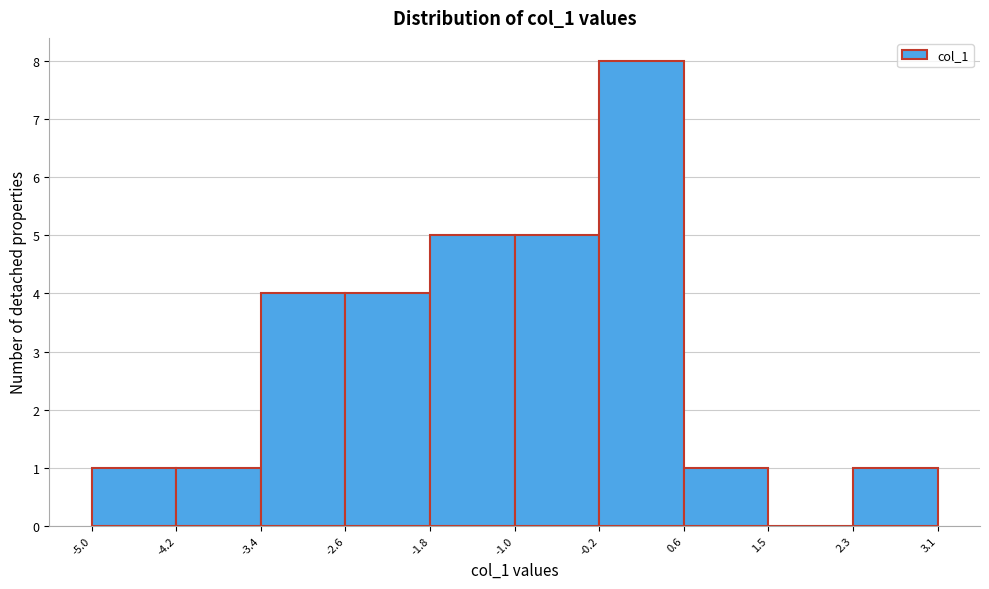

Reading left to right, transcribe this chart: for each bar, give the range it covers on the x-axis and its height. The values are not printed on the chart, so give them approximately, as read against the axis.

-5.0 to -4.2: 1
-4.2 to -3.4: 1
-3.4 to -2.6: 4
-2.6 to -1.8: 4
-1.8 to -1.0: 5
-1.0 to -0.2: 5
-0.2 to 0.6: 8
0.6 to 1.5: 1
1.5 to 2.3: 0
2.3 to 3.1: 1